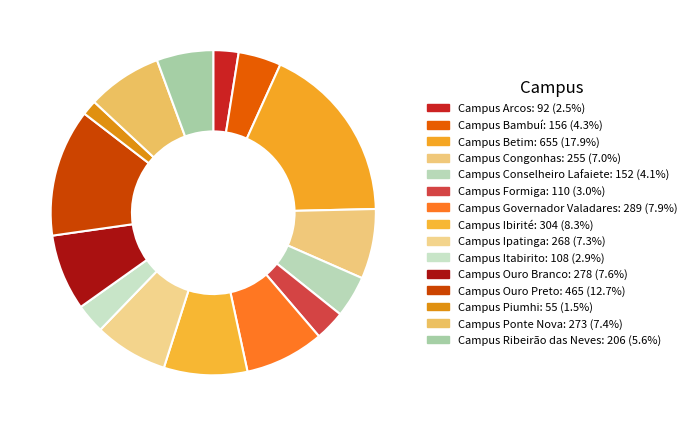

Is it true that Campus Arcos is 13% of the pie?

False